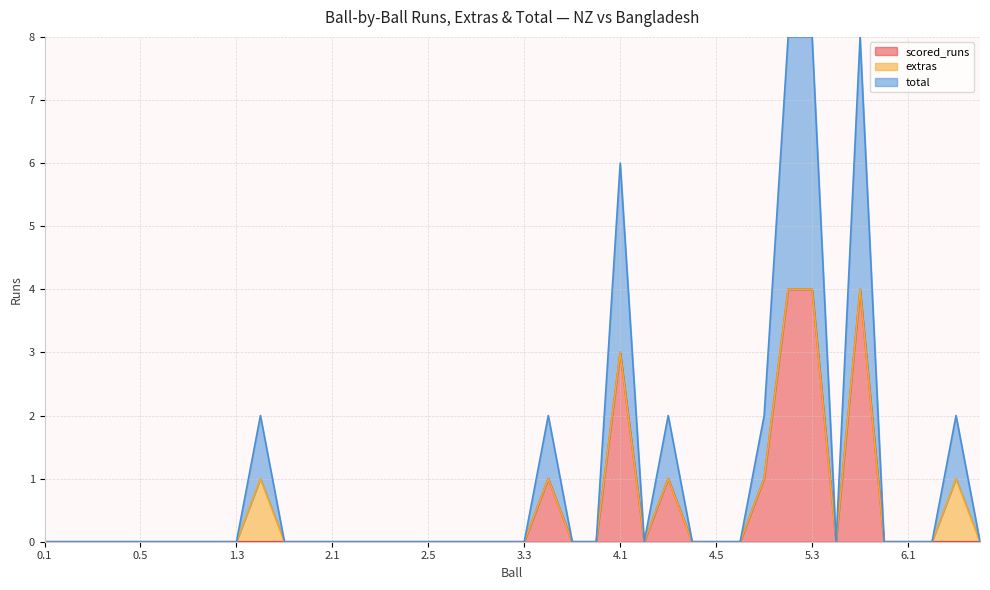

At which category is the sum across all series the highest?

5.2